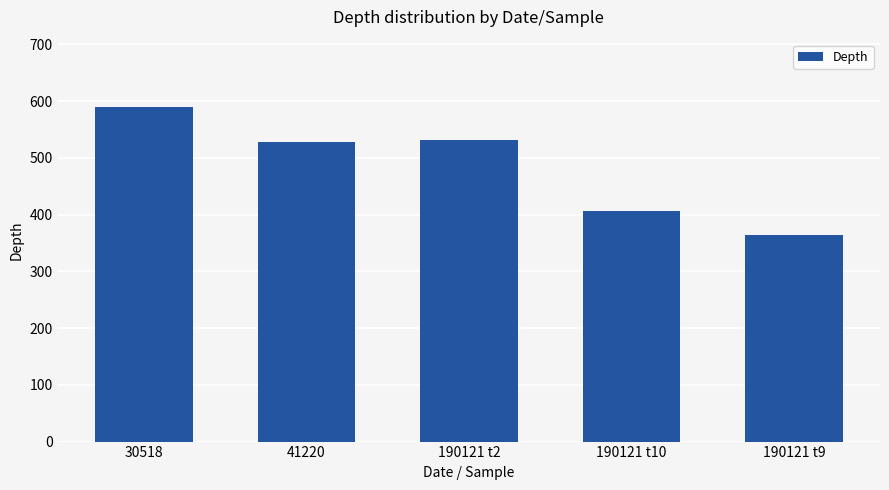

What is the approximate value at 190121 t9?

363.7